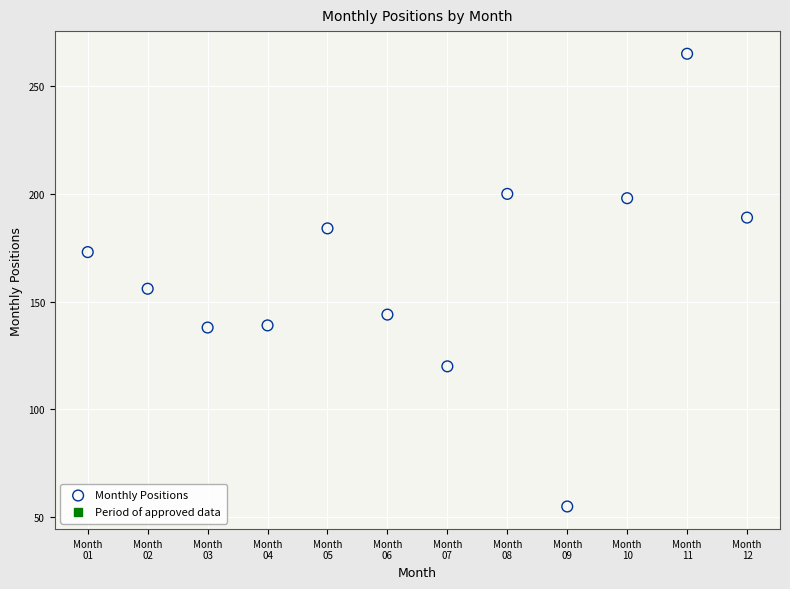

What is the average Y value?

163